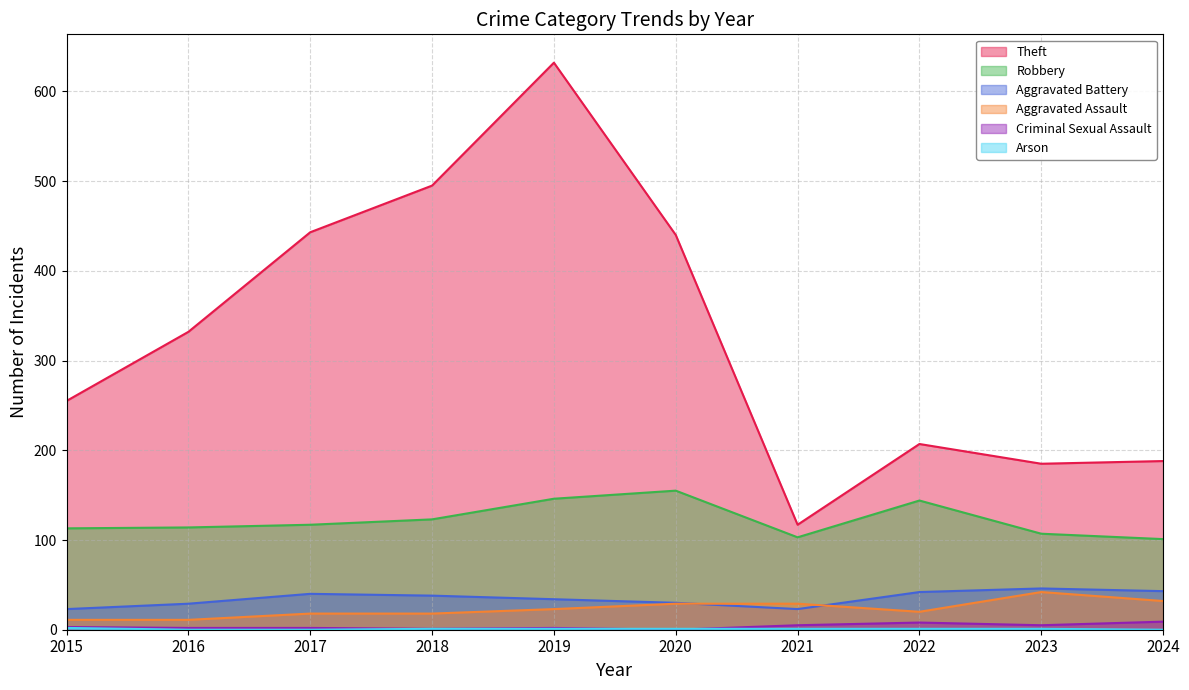

Rank the series by their maximum value, from highest to lowest.

Theft, Robbery, Aggravated Battery, Aggravated Assault, Criminal Sexual Assault, Arson